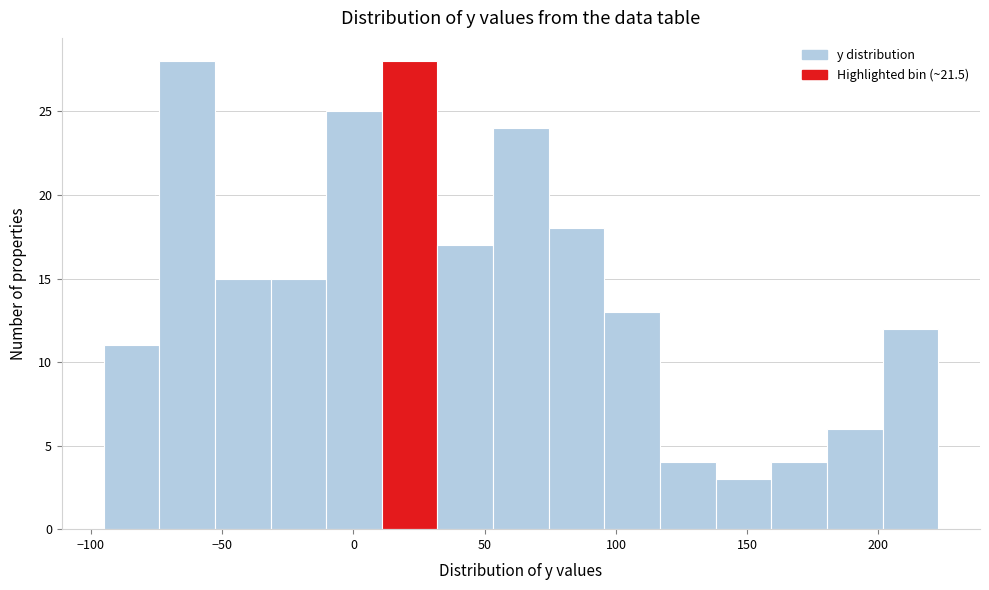

Reading left to right, transcribe this chart: for each bar, give the range it covers on the x-axis and its height. Neither the bar edges nor the heights are printed on the chart, so give them approximately, as read against the axes.

-95 to -75: 11
-75 to -55: 28
-55 to -30: 15
-30 to -10: 15
-10 to 10: 25
10 to 30: 28
30 to 55: 17
55 to 75: 24
75 to 95: 18
95 to 115: 13
115 to 140: 4
140 to 160: 3
160 to 180: 4
180 to 200: 6
200 to 225: 12